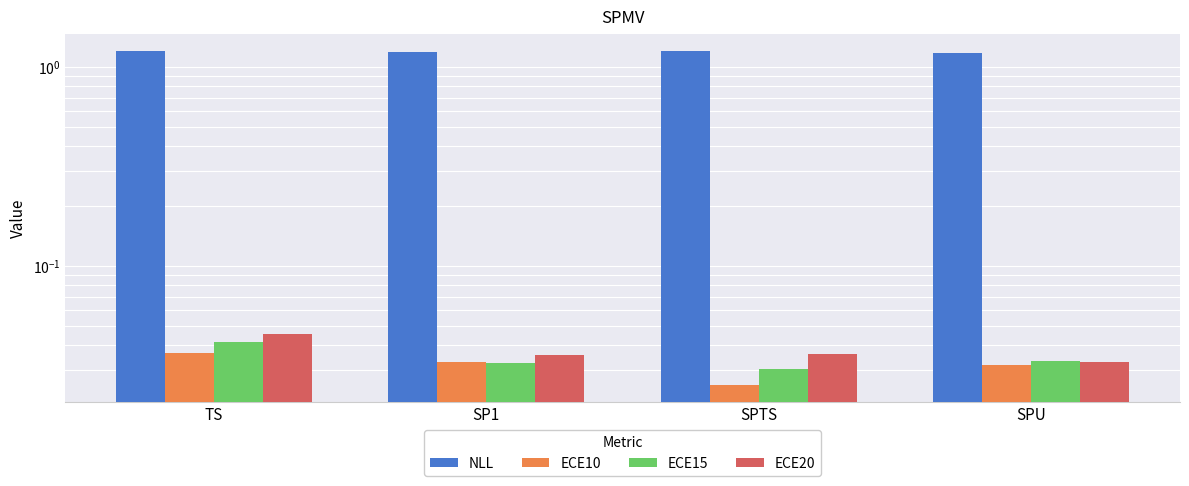

Reading left to right, list all the values displayed in this chart.

NLL: TS=1.2	SP1=1.2	SPTS=1.2	SPU=1.2
ECE10: TS=0.0	SP1=0.0	SPTS=0.0	SPU=0.0
ECE15: TS=0.0	SP1=0.0	SPTS=0.0	SPU=0.0
ECE20: TS=0.0	SP1=0.0	SPTS=0.0	SPU=0.0